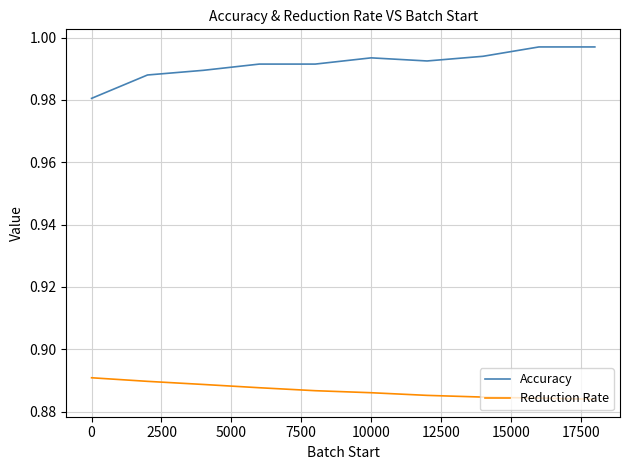

How many lines are shown in the chart?

2